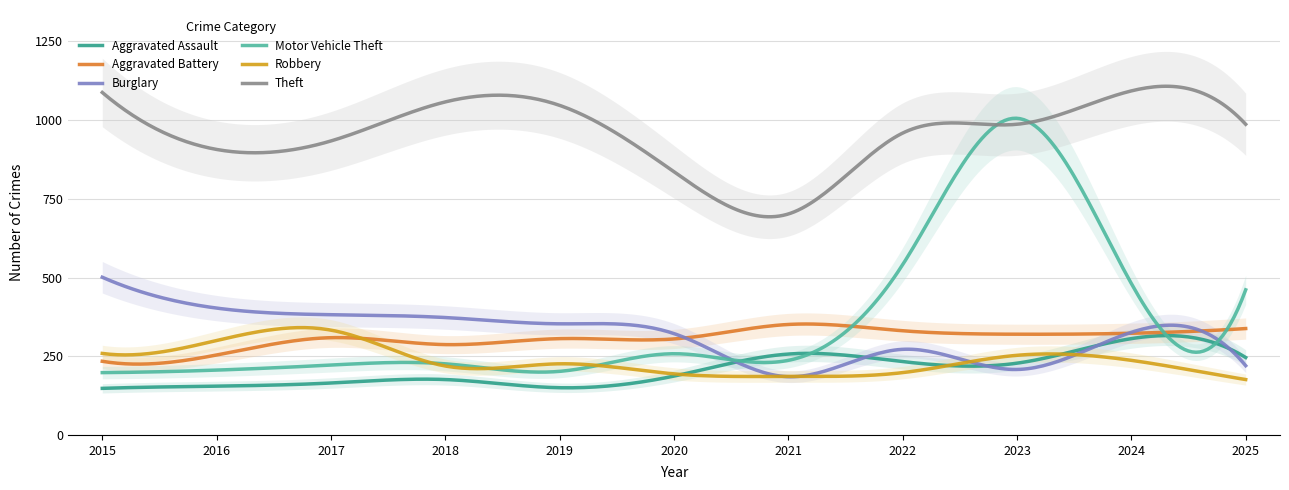

Between 2021 and 2025, which series saw the biggest shift?

Theft